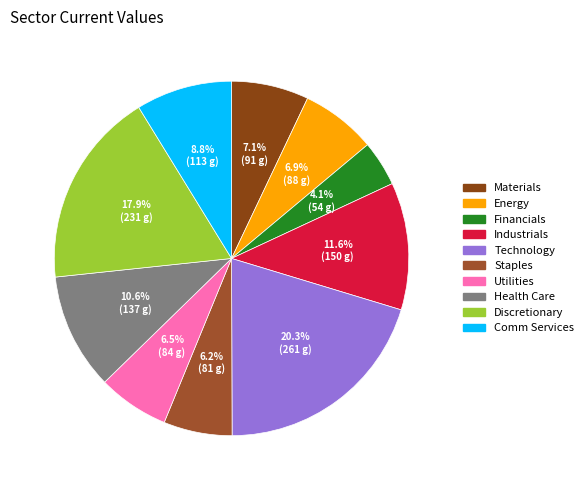

Is it true that Health Care is 1% of the pie?

False